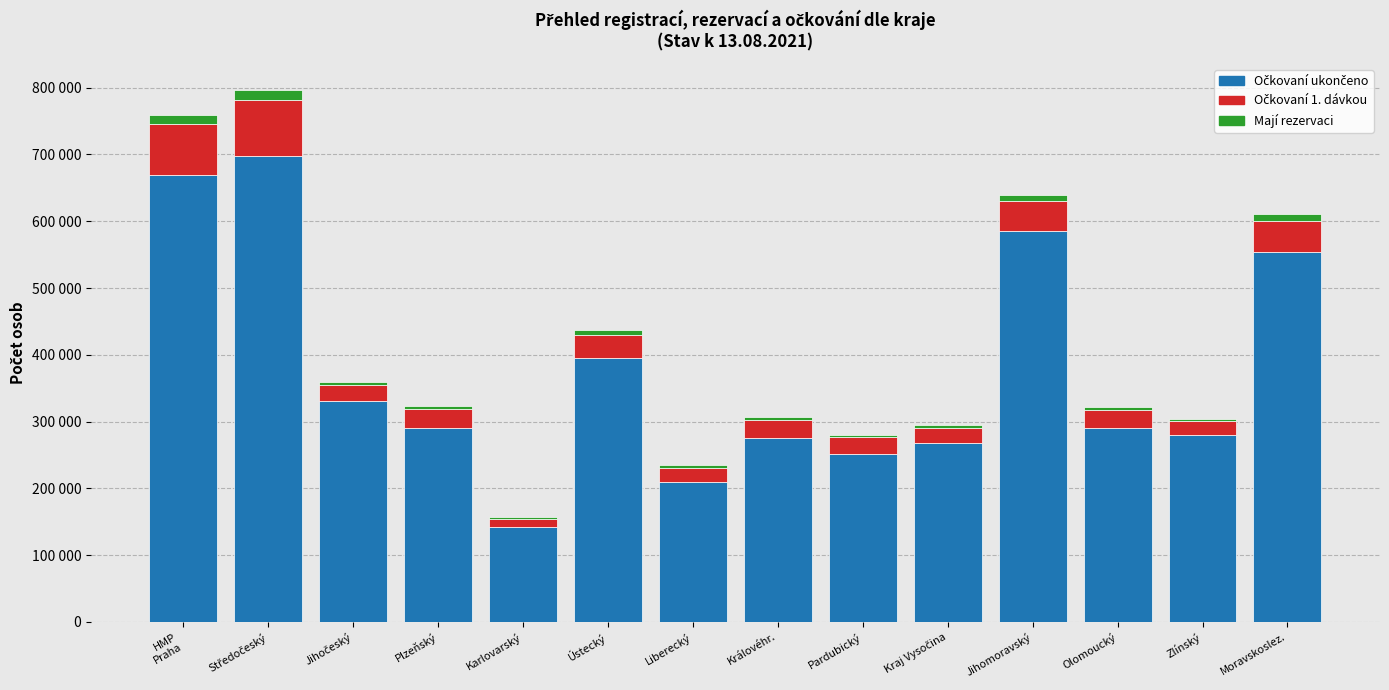

Are the bars grouped side by side (vs. stacked)?

No